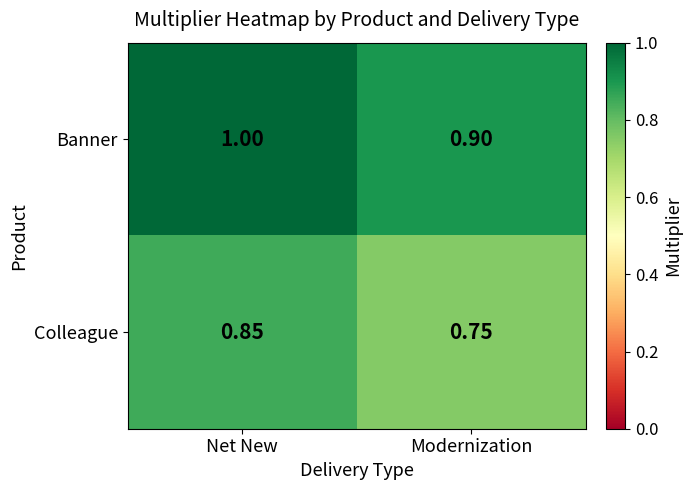

At which label is Colleague closest to 0?

Modernization